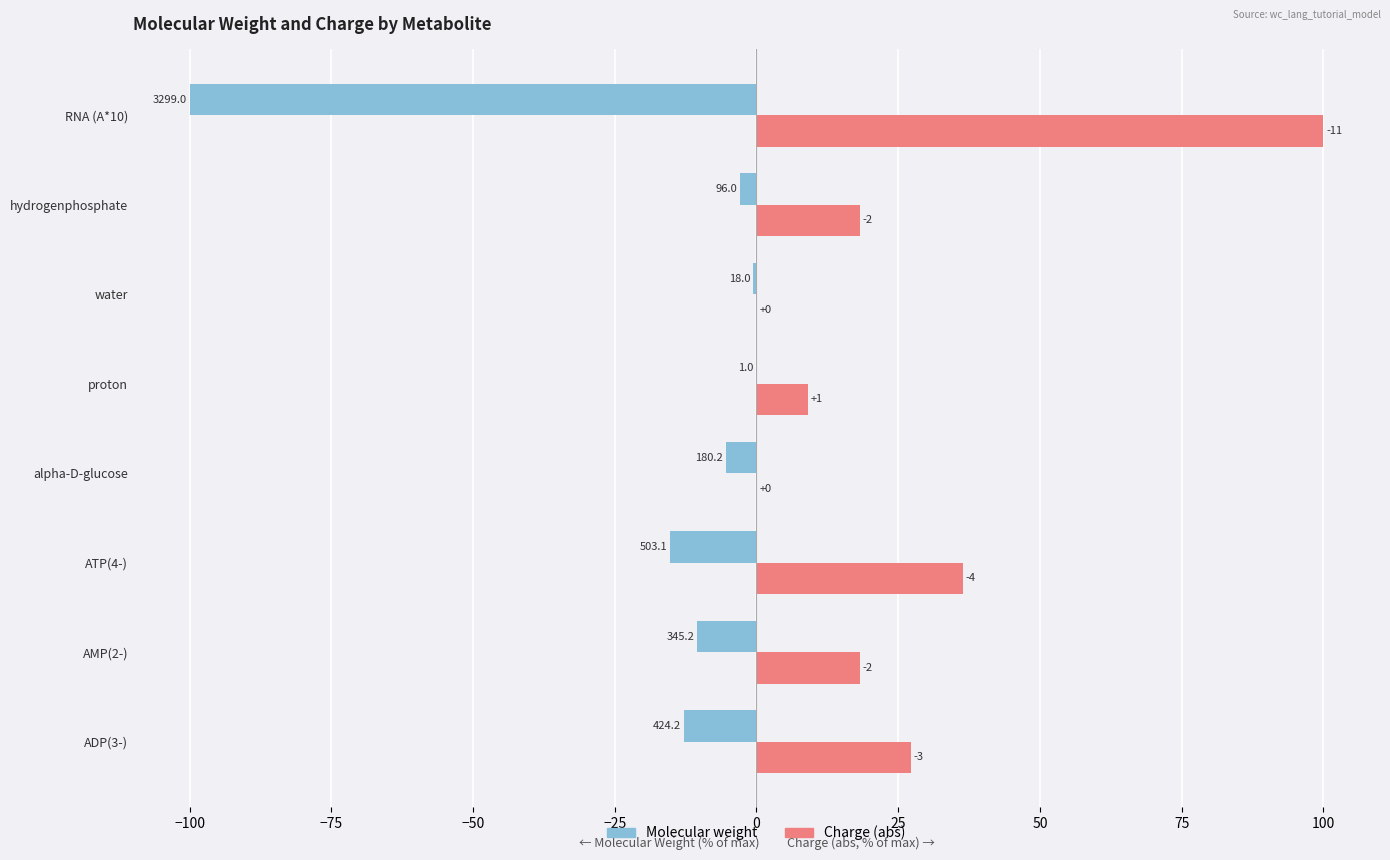

Which series has the largest total across all categories?

Charge (abs)